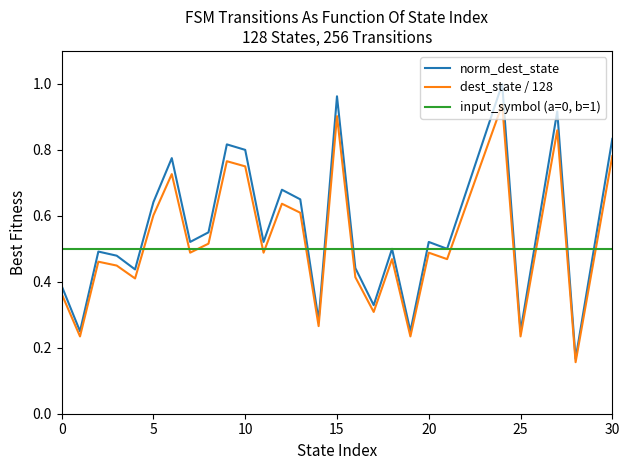

At how many categories does at least one series exceed 0?

31